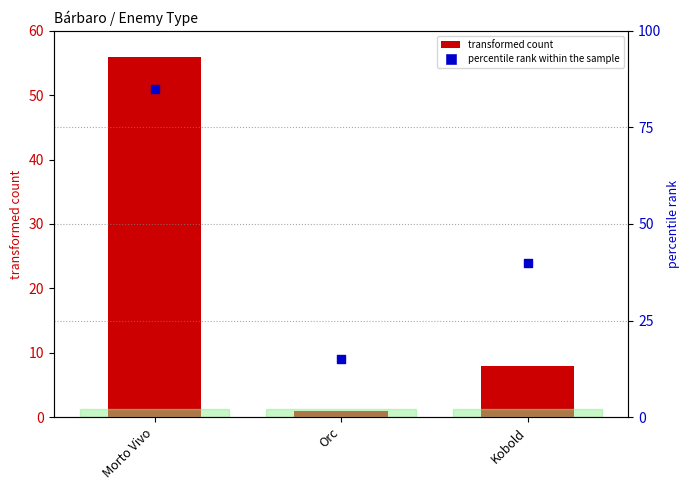

At how many categories does at least one series exceed 34?

2